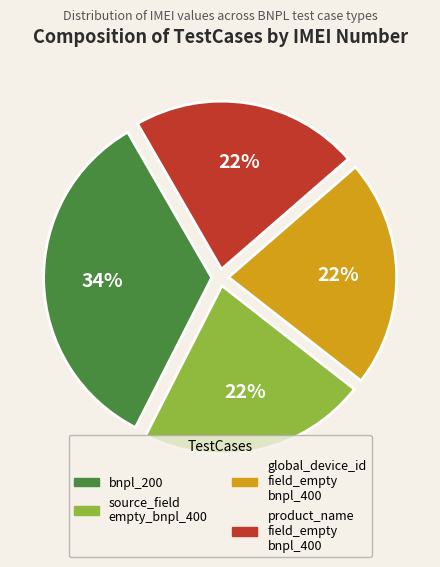

Is there a majority slice in this chart?

No